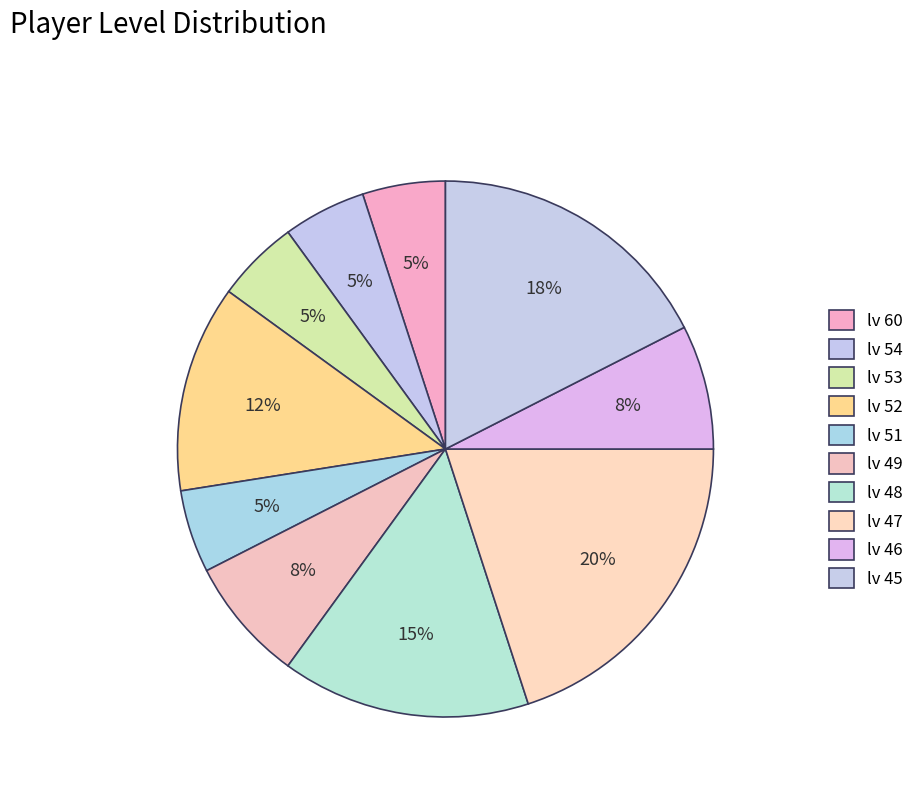

Count the number of slices in the pie.

10